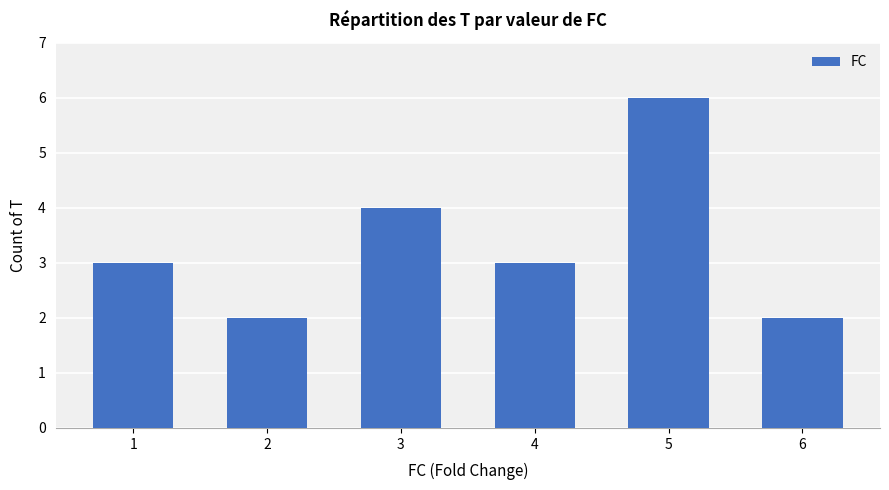

How many distinct data groups are displayed?

1